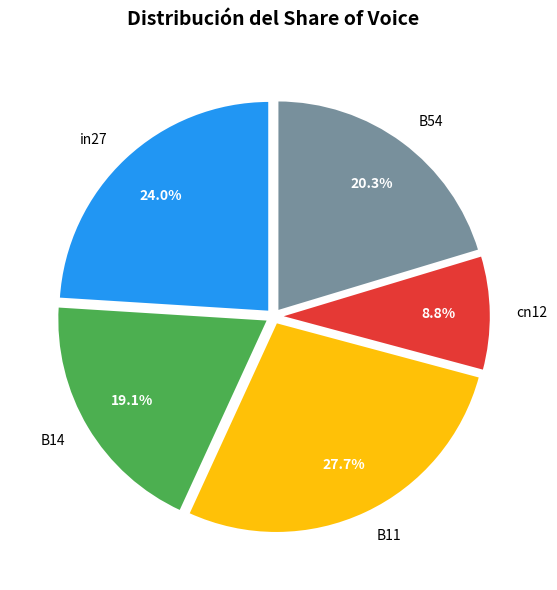

Does any single category account for the majority?

No